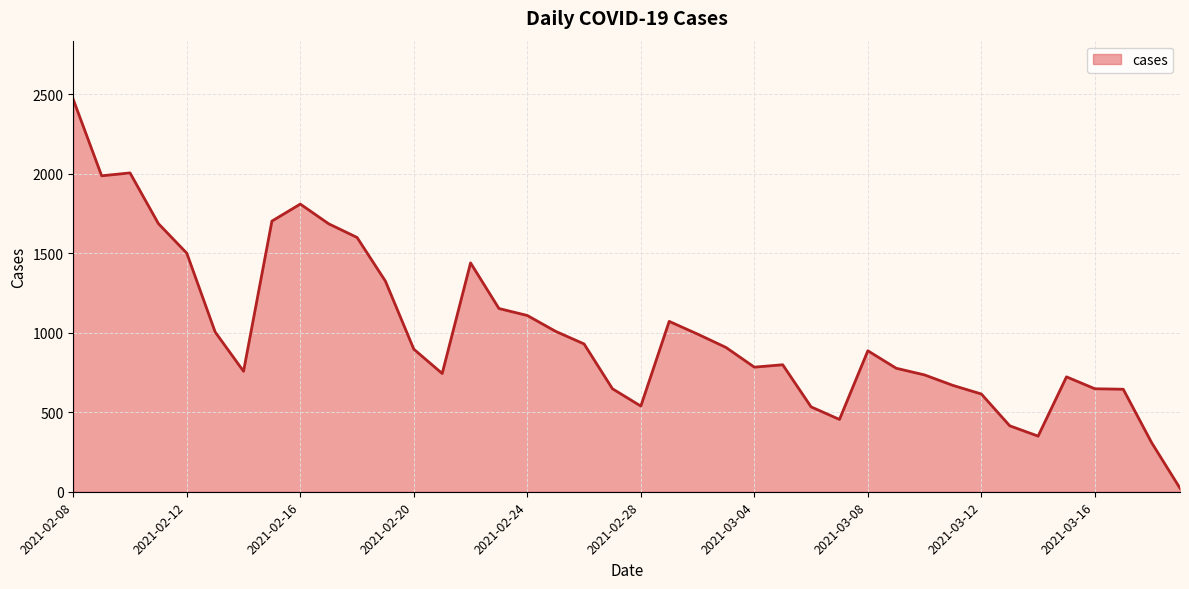

What is the greatest value displayed?

2468